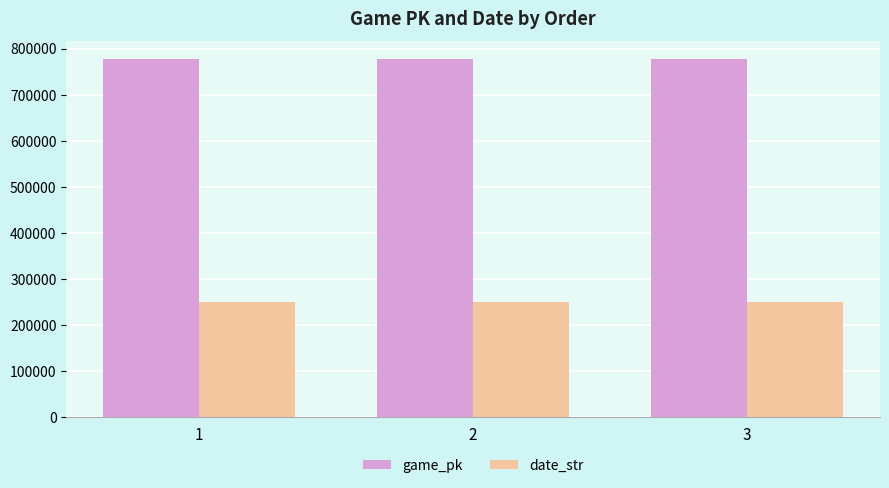

What is the sum of the game_pk values at 3 and 1?

1554003